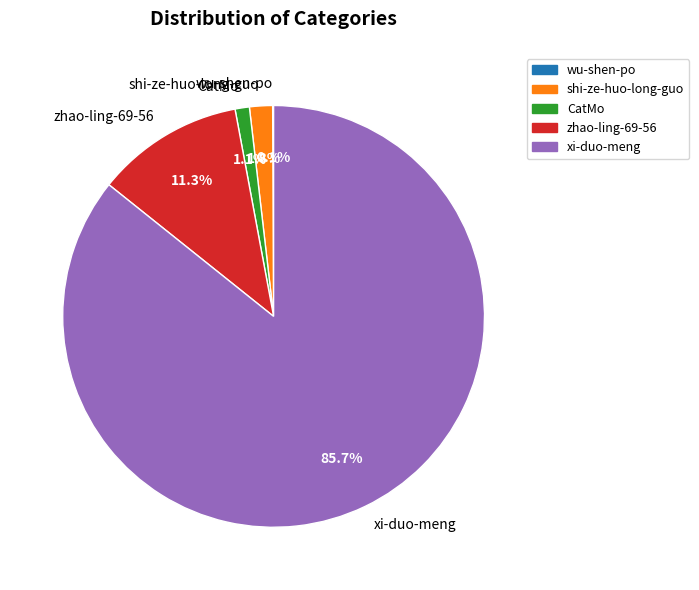

Which category accounts for the majority?

xi-duo-meng